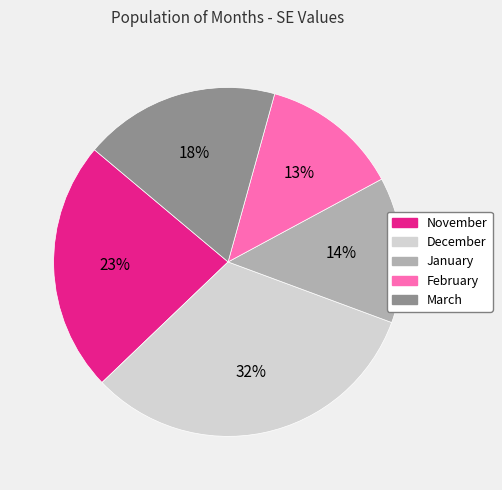

Which slice is the smallest?

February